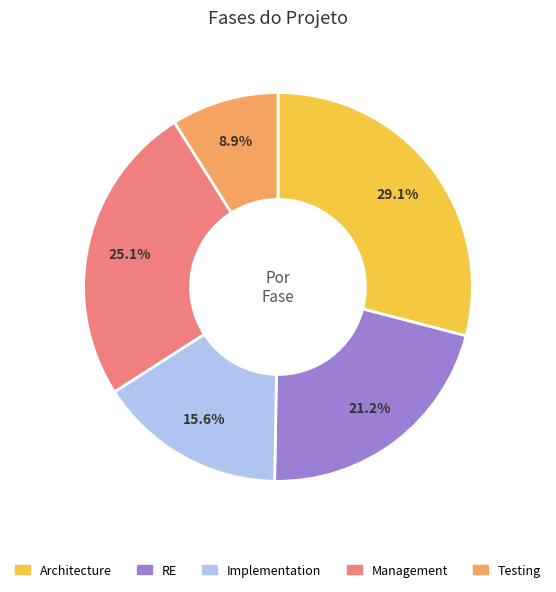

How much of the chart is everything except RE?

78.8%